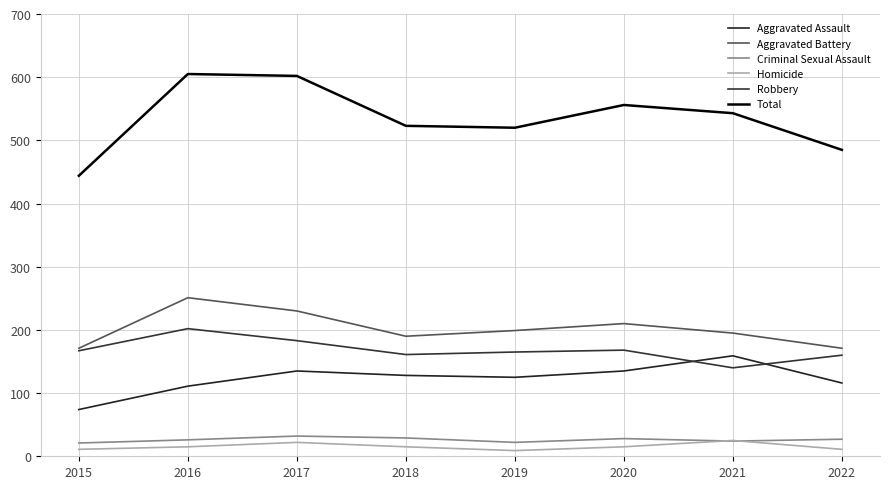

Which series has the largest total across all categories?

Total